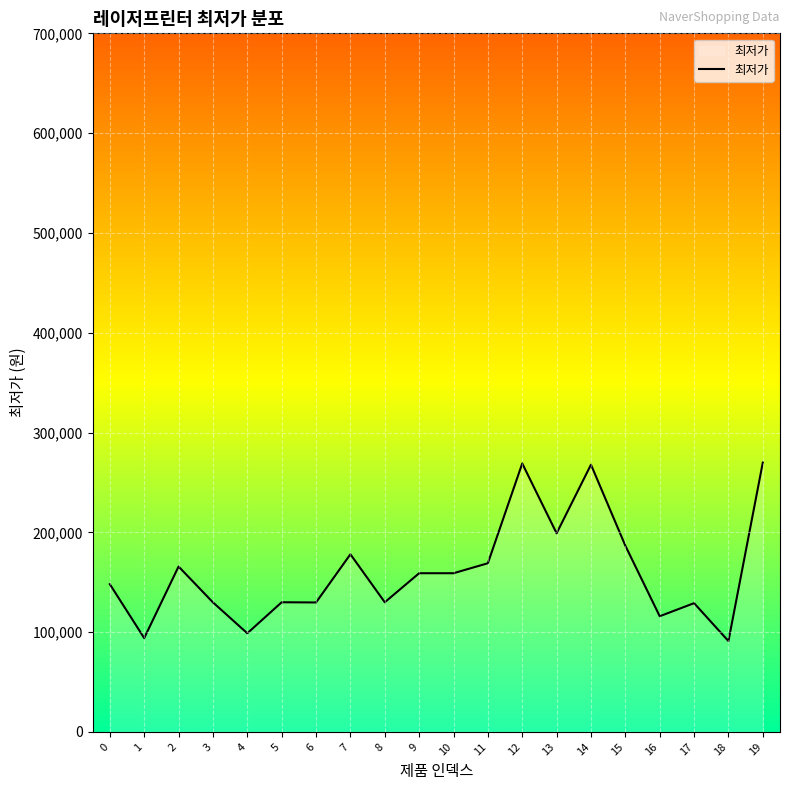

Between 13 and 17, which is larger?

13